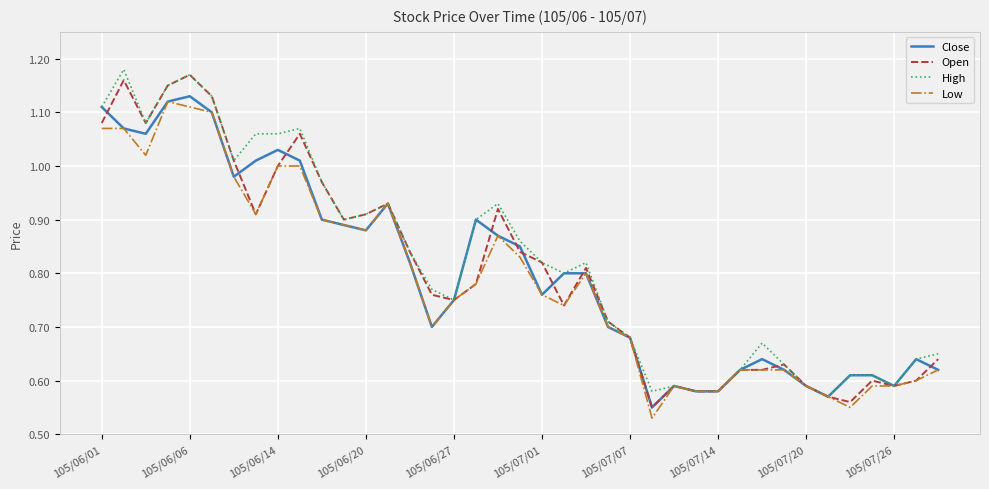

How many interior local valleys does the High series have?

8